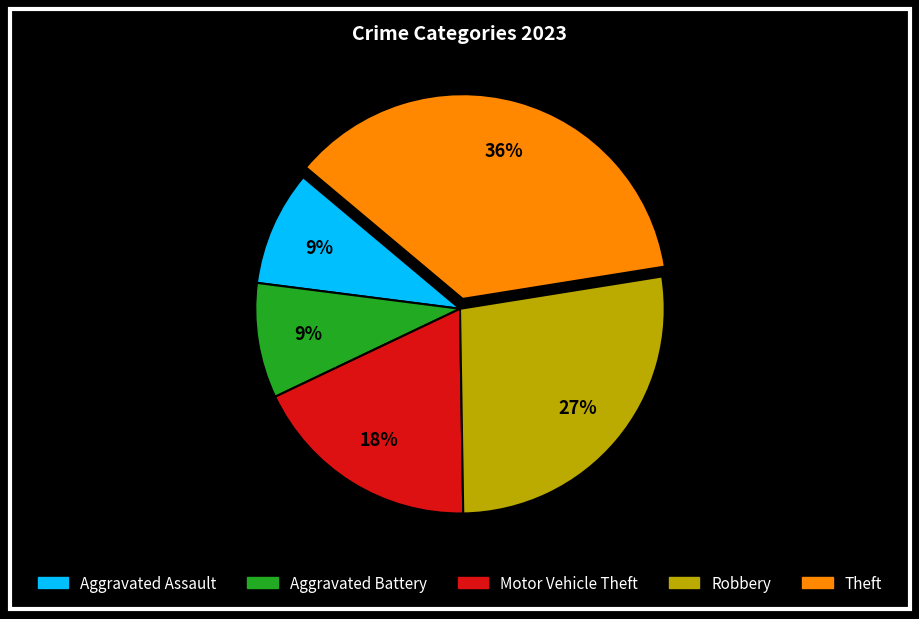

Is there a majority slice in this chart?

No